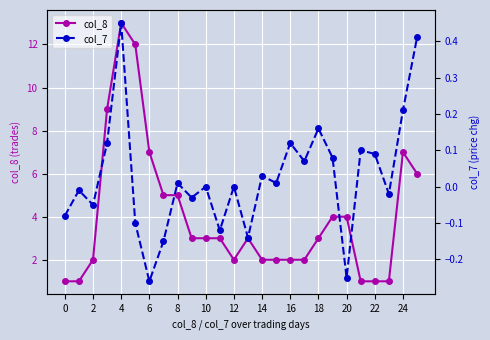

The value of col_8 at 12 is 1. True or false?

False